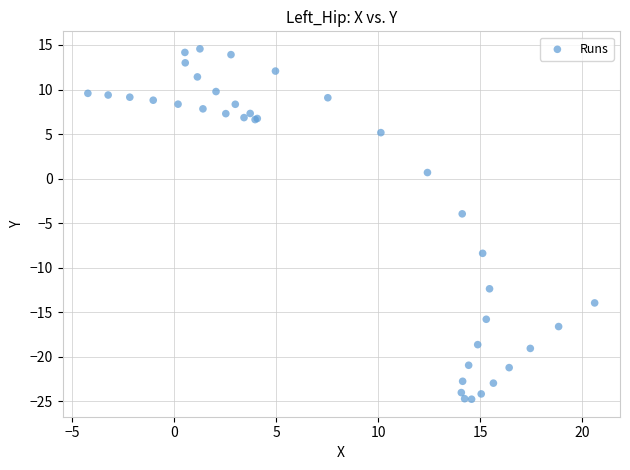

What Y value in the scatter plot is closest to -5?

-3.9